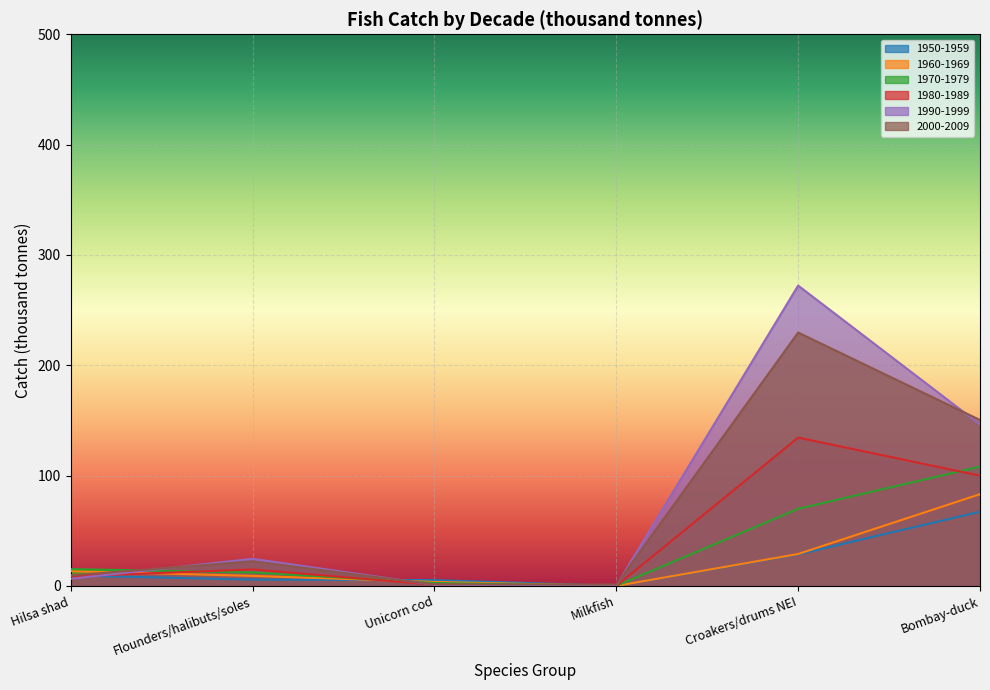

At how many categories does at least one series exceed 199?

1